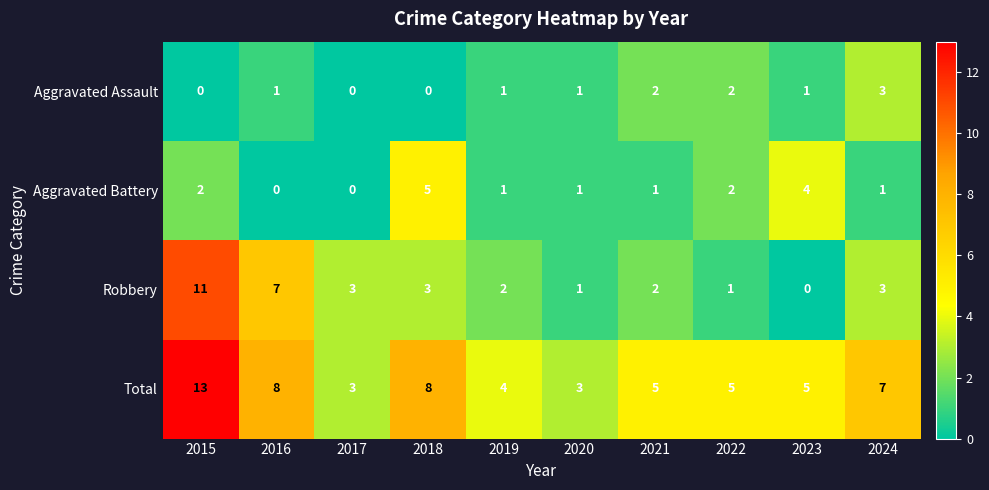

Is it true that Robbery equals 1 at 2020?

True